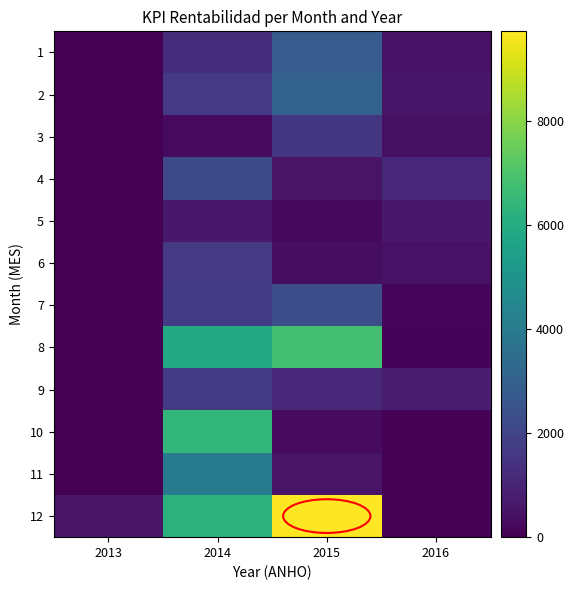

At 2016, list the series in order from smallest to largest.

10, 11, 12, 8, 7, 3, 6, 1, 2, 5, 9, 4